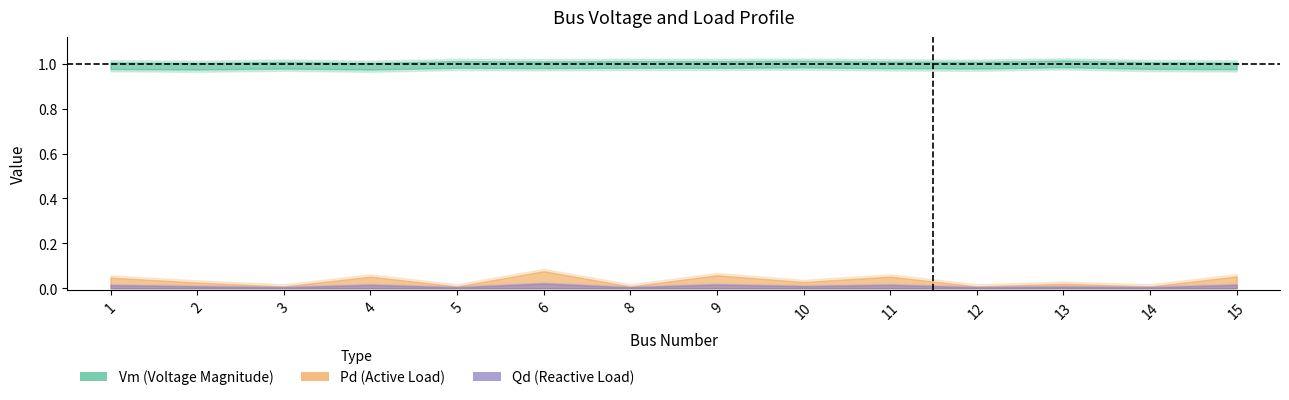

How many values in Pd are above zero?

9